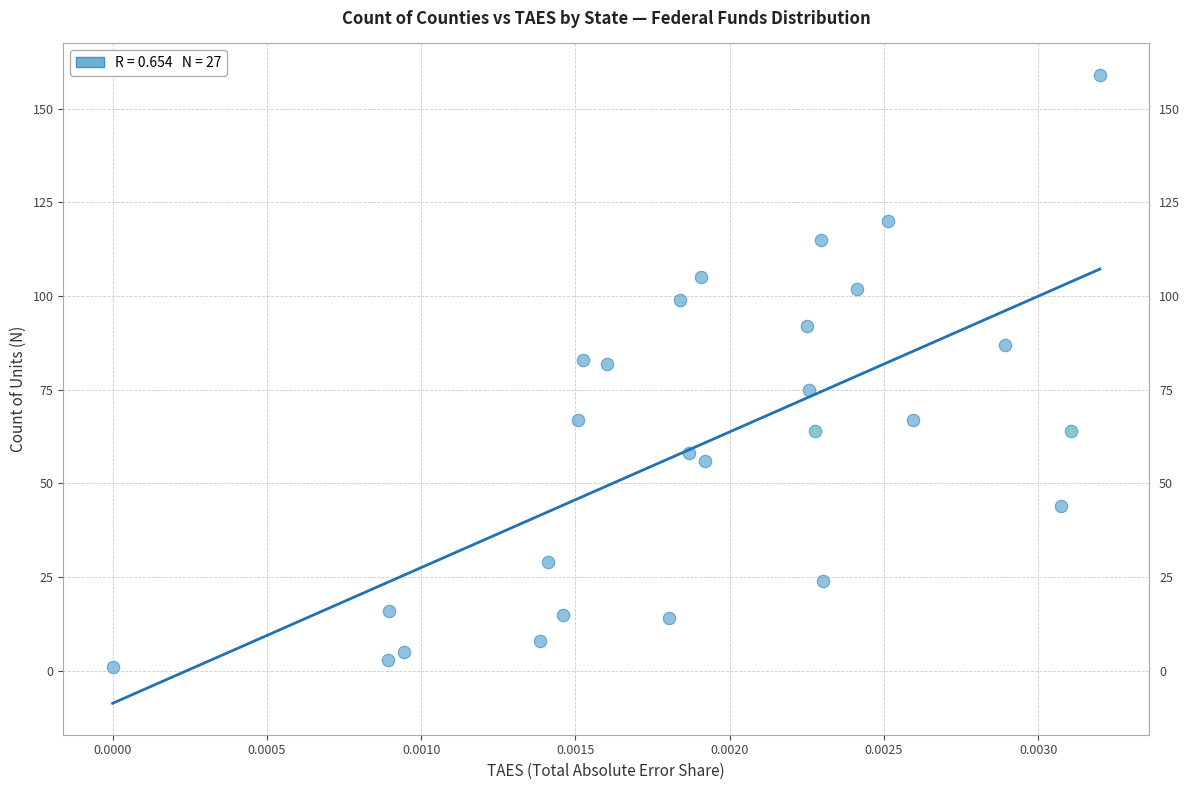

What is the range of Y values (max minus min)?

158